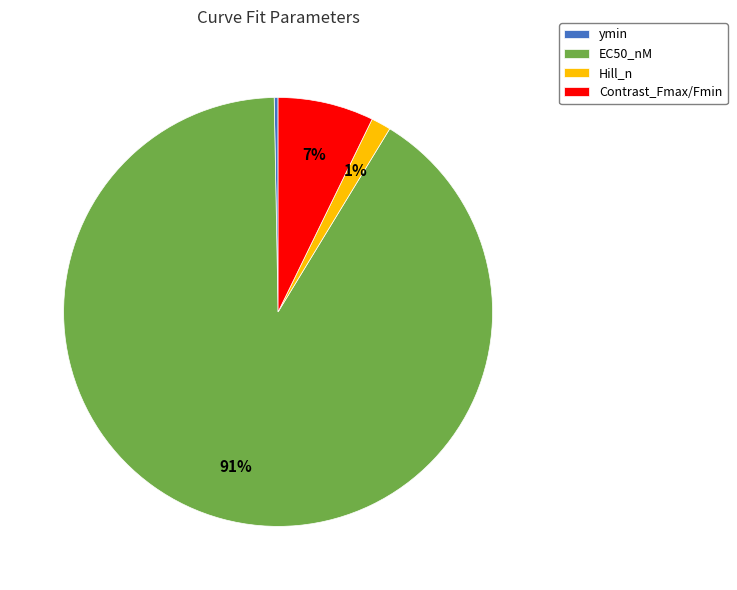

Does EC50_nM account for over 50% of the chart?

Yes